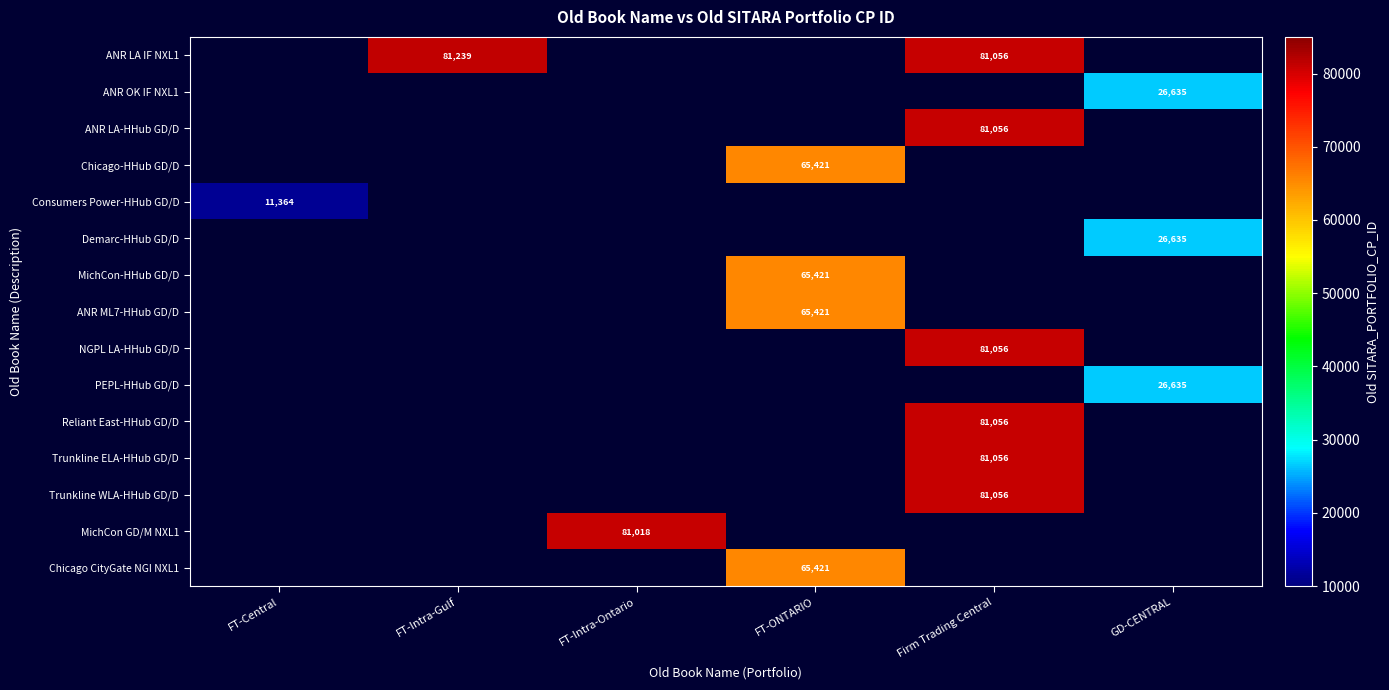

True or false: Trunkline WLA-HHub GD/D has a value of 144755 at Firm Trading Central.

False